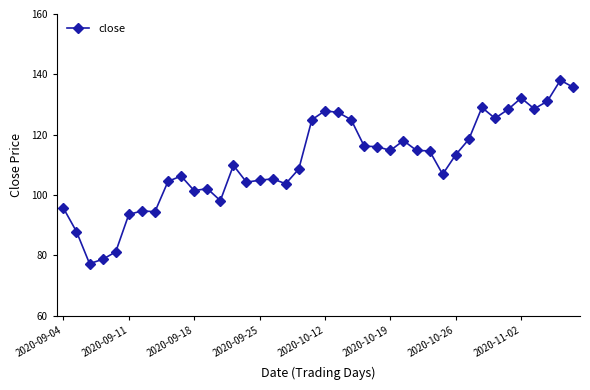

What is the smallest value displayed?

77.2